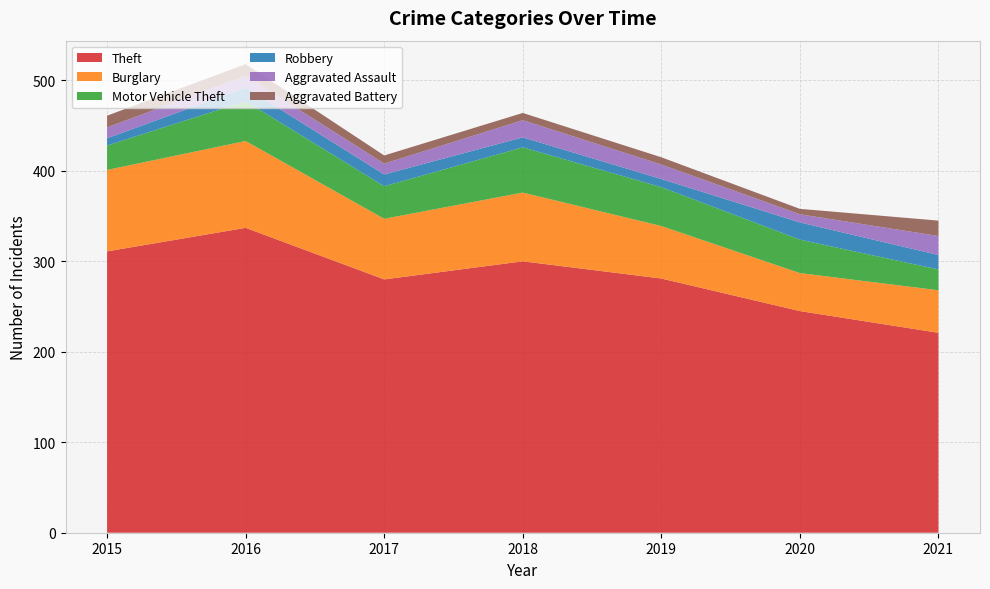

Reading left to right, what are all the values shown in this chart?

Theft: 311	337	280	300	281	245	221
Burglary: 90	96	67	76	58	42	47
Motor Vehicle Theft: 27	44	36	50	43	37	23
Robbery: 8	15	13	11	9	19	16
Aggravated Assault: 12	13	12	19	16	9	21
Aggravated Battery: 13	13	9	8	8	6	17